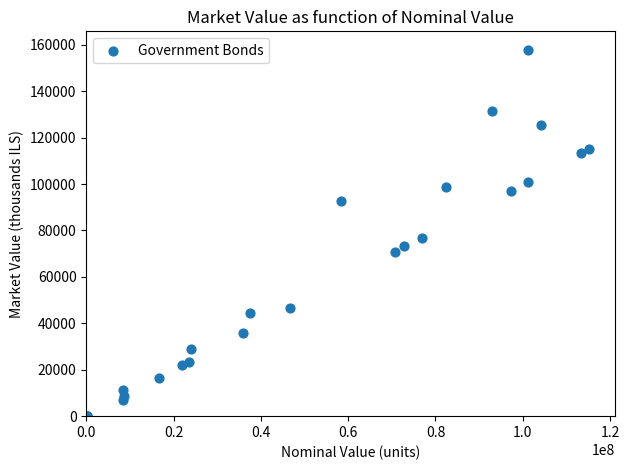

What Y value in the scatter plot is closest to 78959?

76791.8